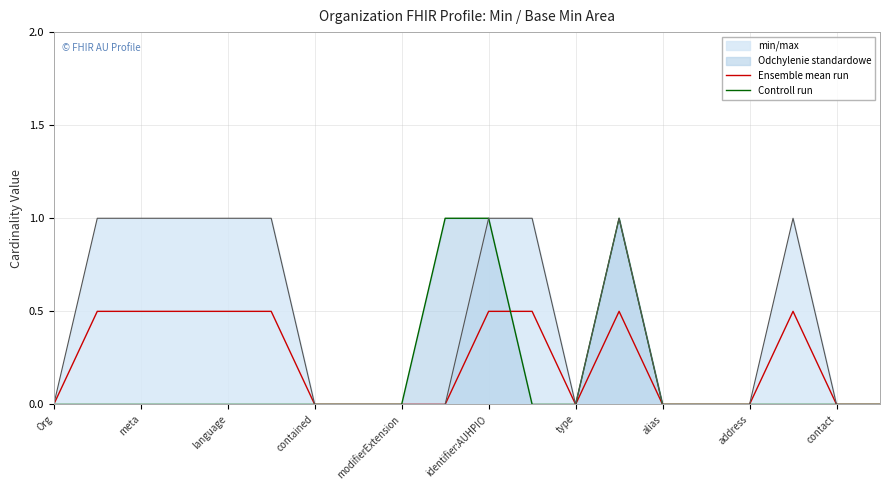

The Ensemble mean run series shows -0.2 at address. True or false?

False